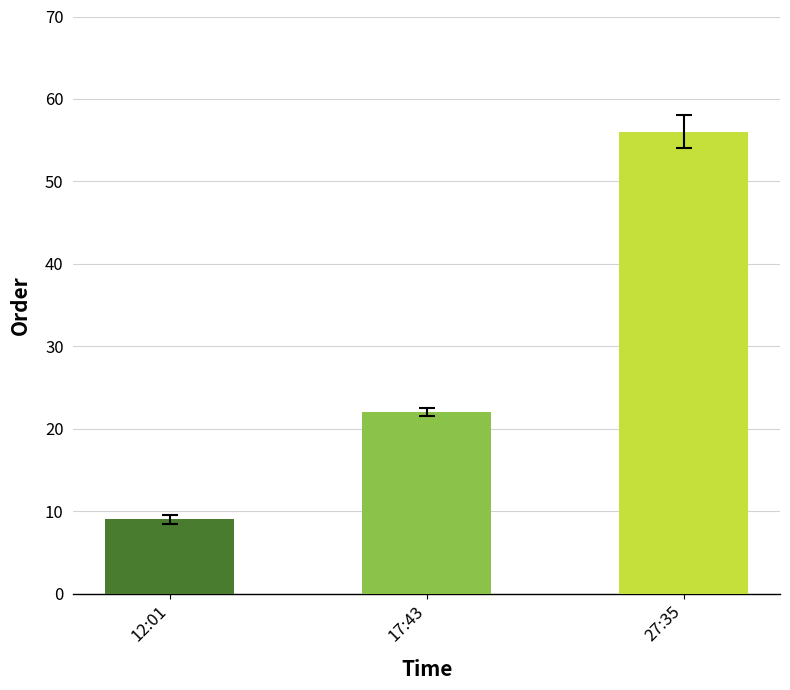

What is the average value?

29